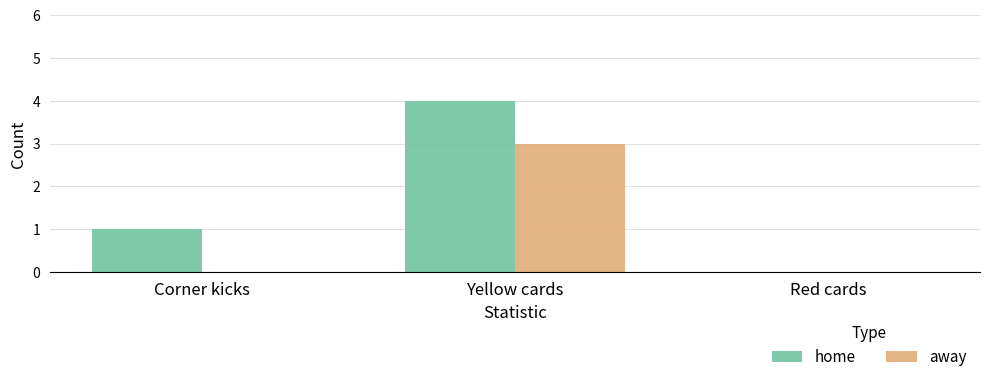

What is the average value of the away series?

1